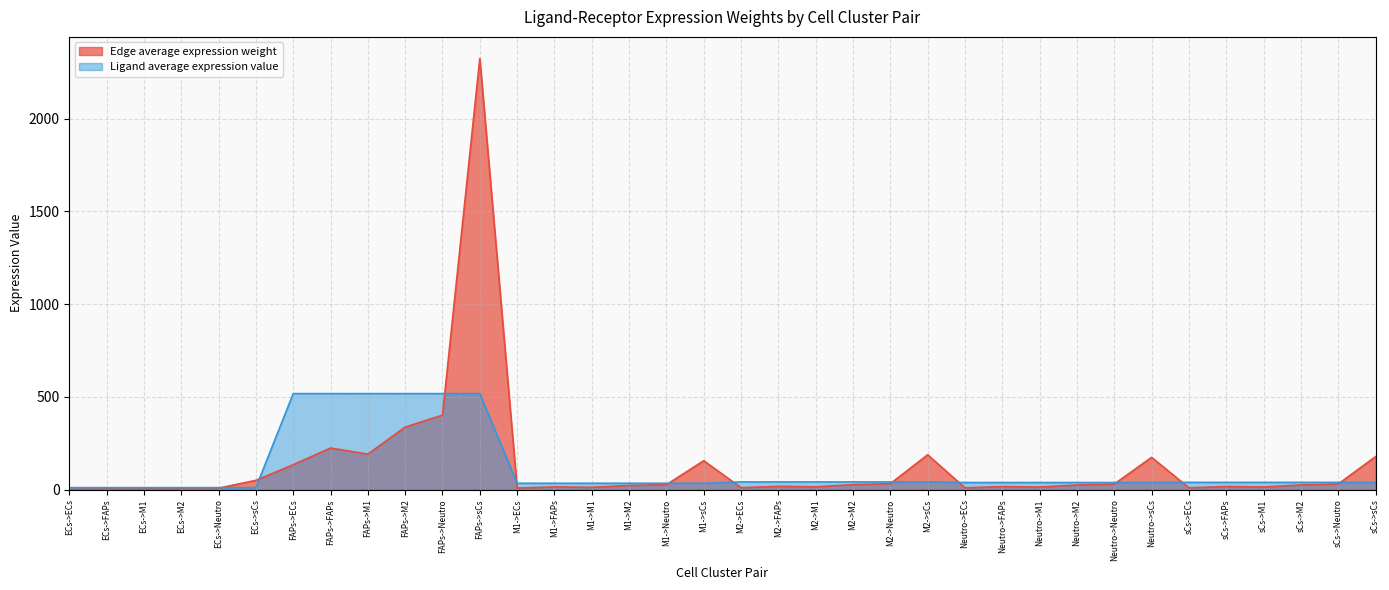

True or false: Edge average expression weight and Ligand average expression value intersect in this chart.

True